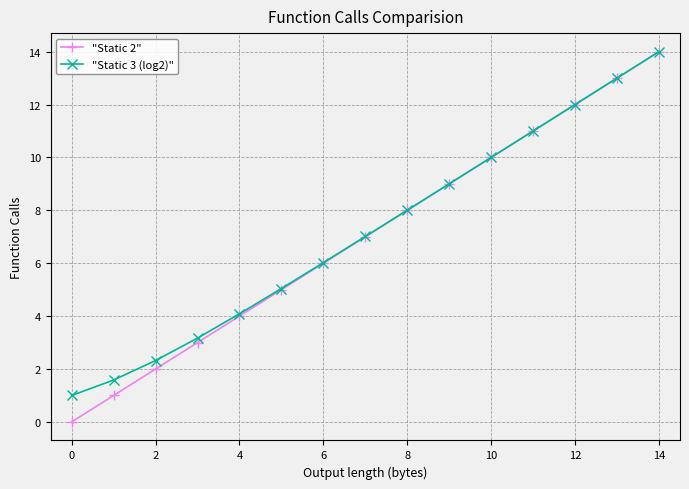

What is the value of the "Static 3 (log2)" point at the 4th from the left?

3.2